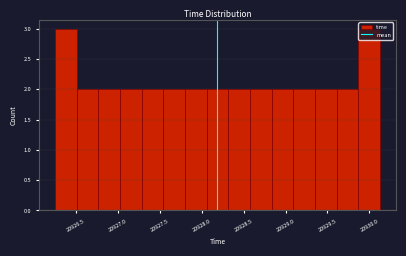

How tall is the bar that spans 20929.35 to 20929.60 on the x-axis? Neither the bar edges nor the heights are printed on the chart, so give them approximately, as read against the axes.

2